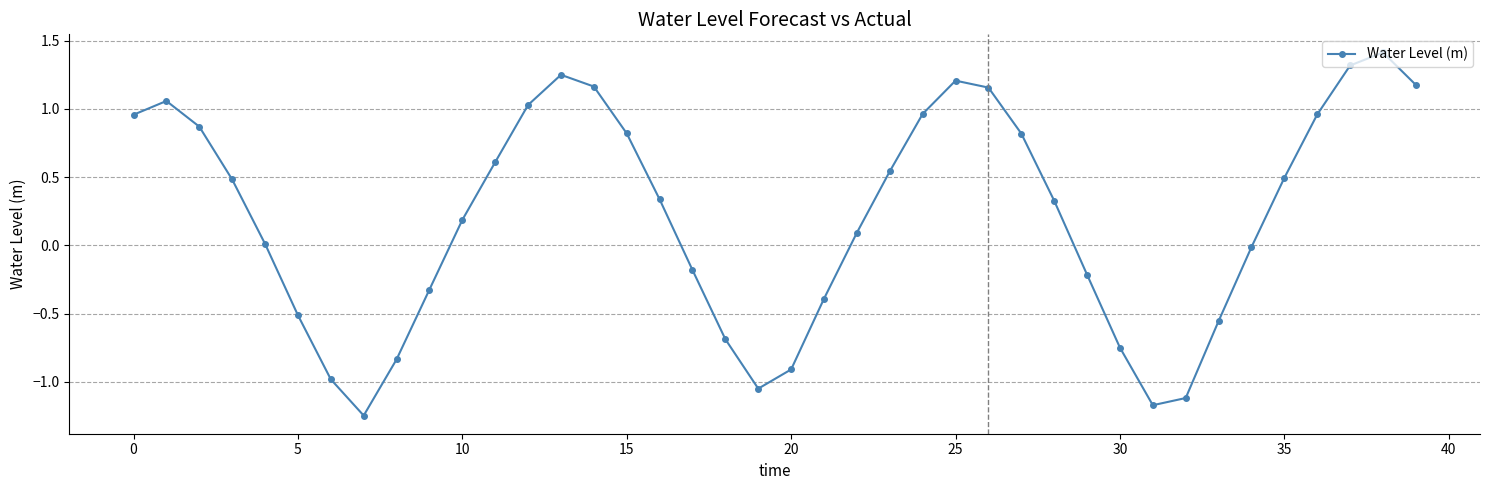

How many lines are shown in the chart?

1